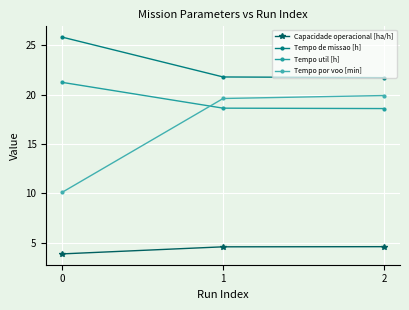

Between 2 and 1, which is larger?

2